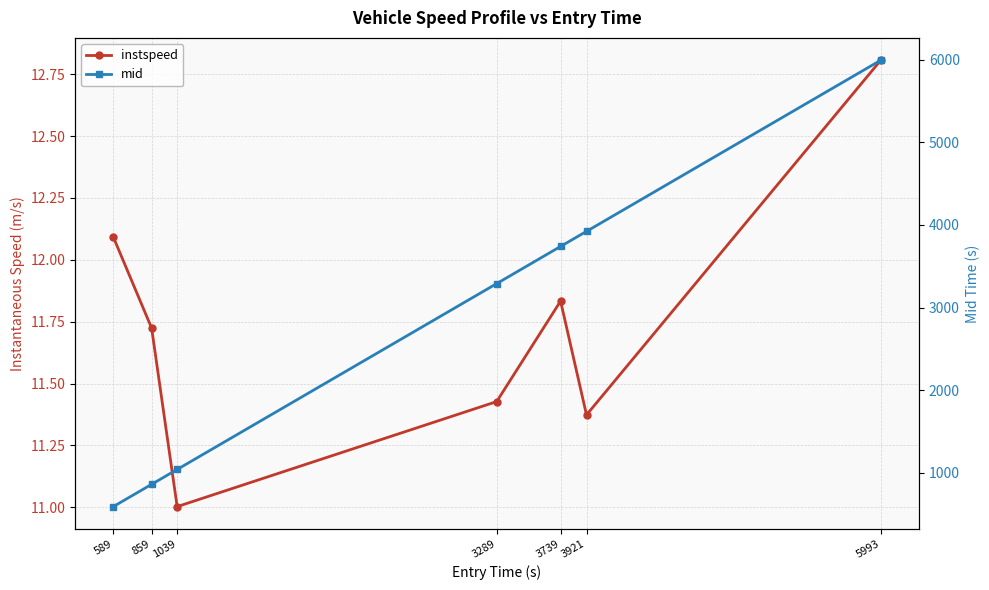

True or false: instspeed and mid cross at least once.

False